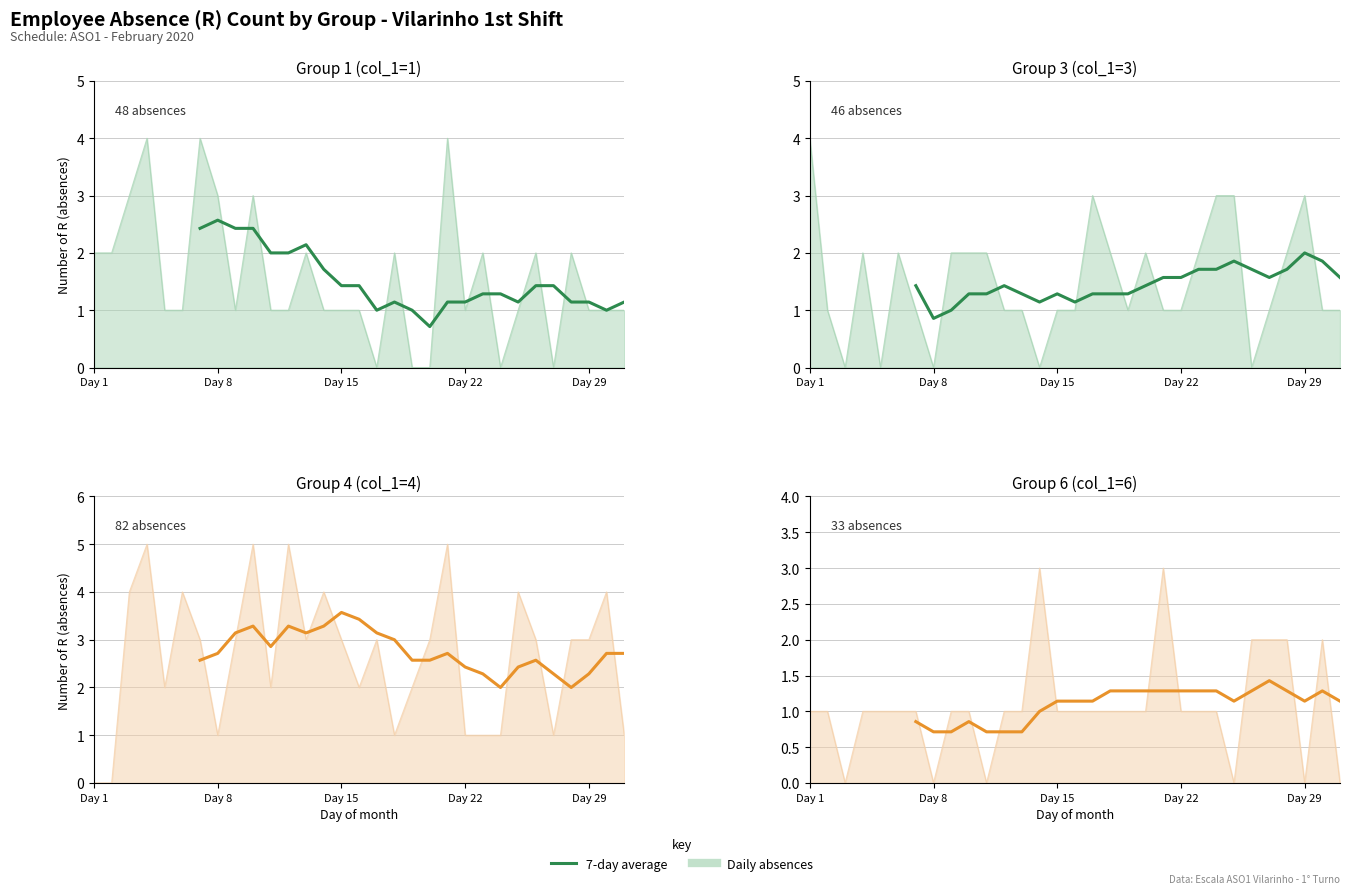

The value at Day 29 is 1.1. True or false?

True